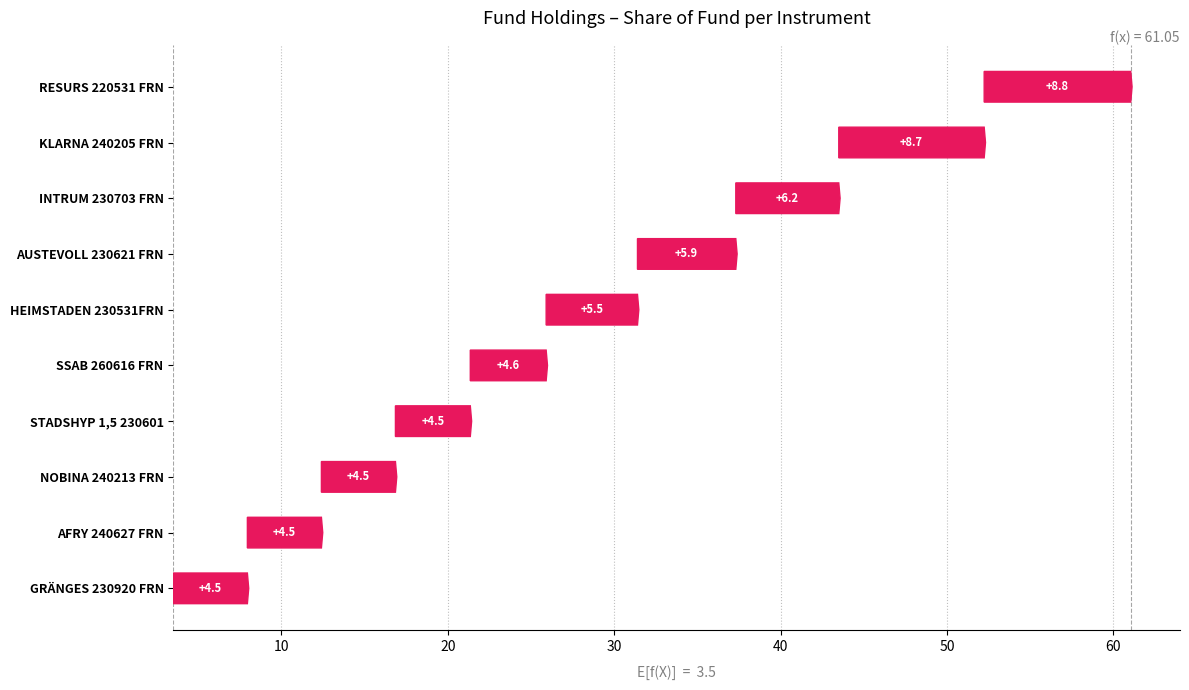

What is the greatest value displayed?

8.8